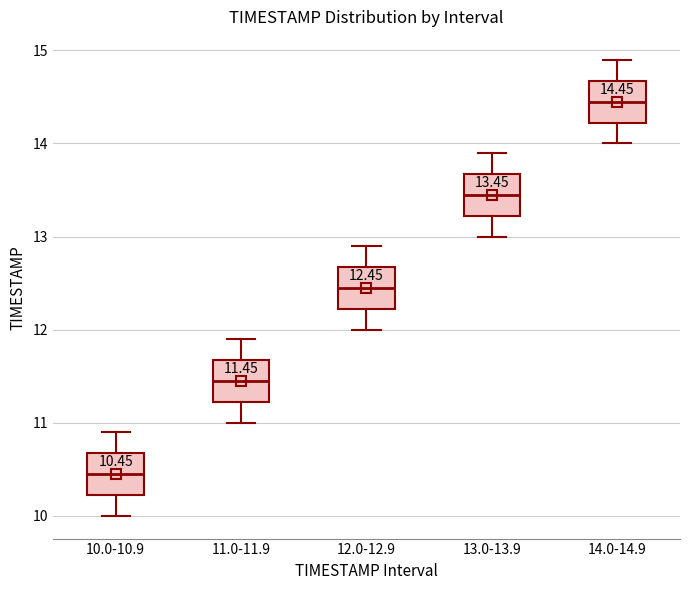

Which box has the lowest median line?

10.0-10.9